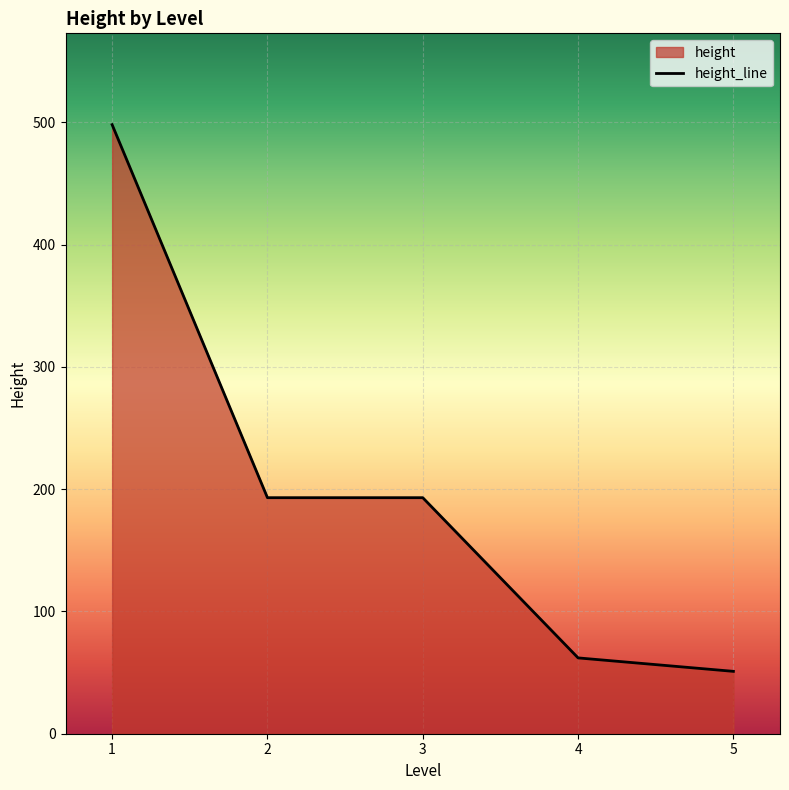

The chart shows a value of 76 at 5. True or false?

False